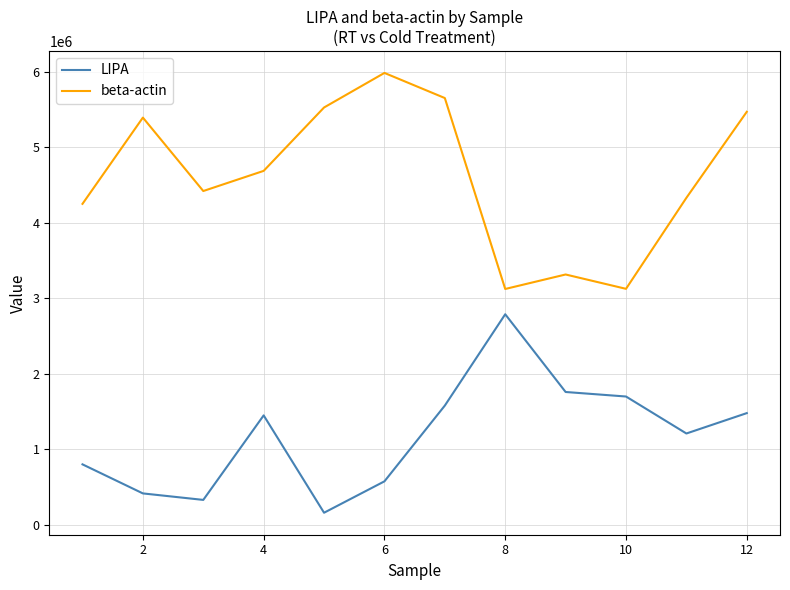

What is the difference between the maximum and minimum values in the LIPA series?

2630000